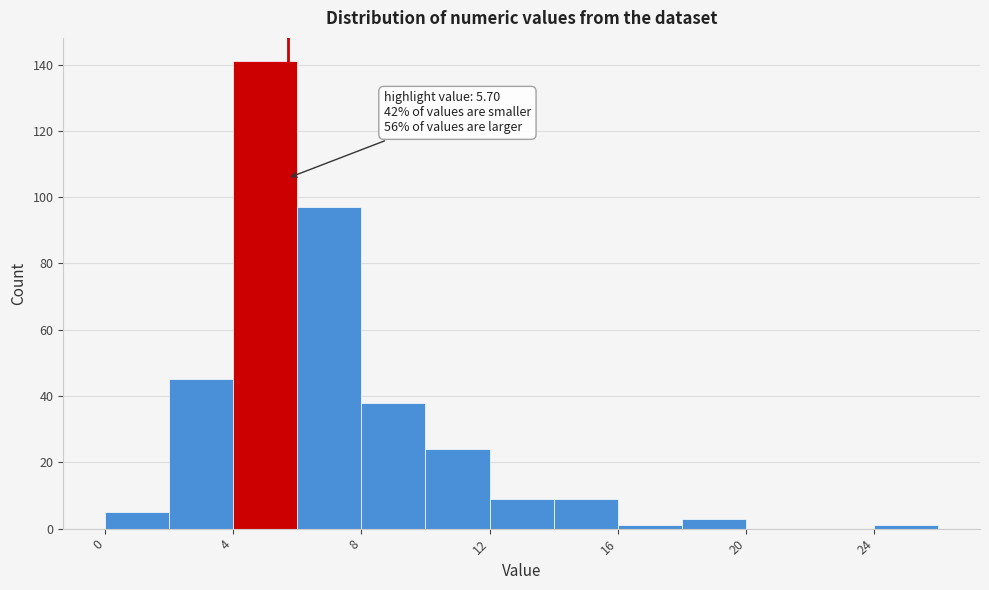

Which range on the x-axis has the tallest bar?

4 to 6